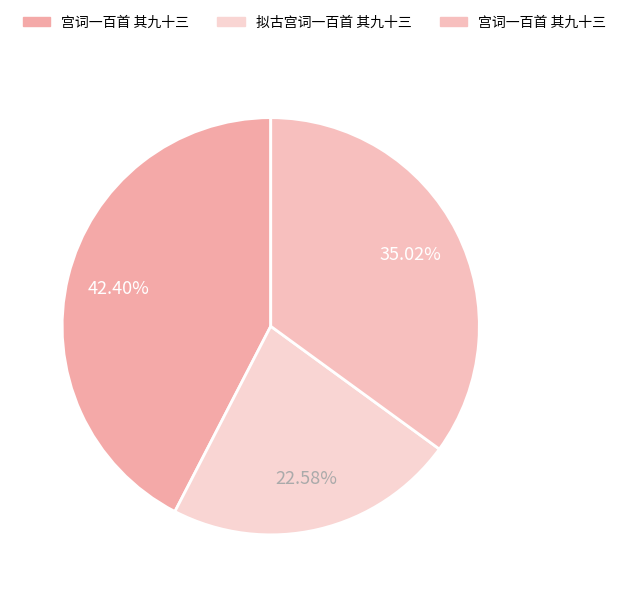

Which slice is the smallest?

拟古宫词一百首 其九十三